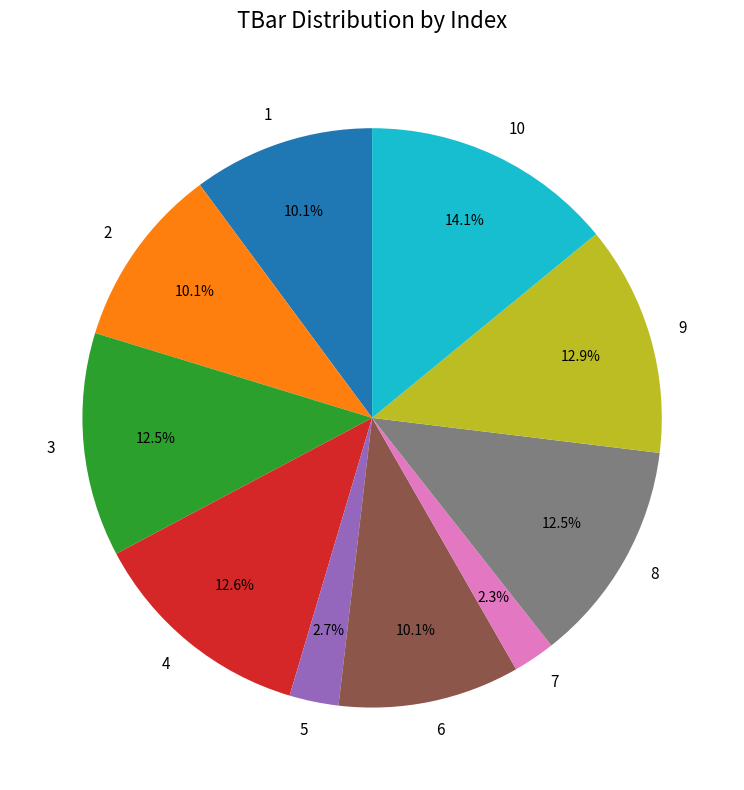

Is the sum of 10 and 1 greater than half?

No